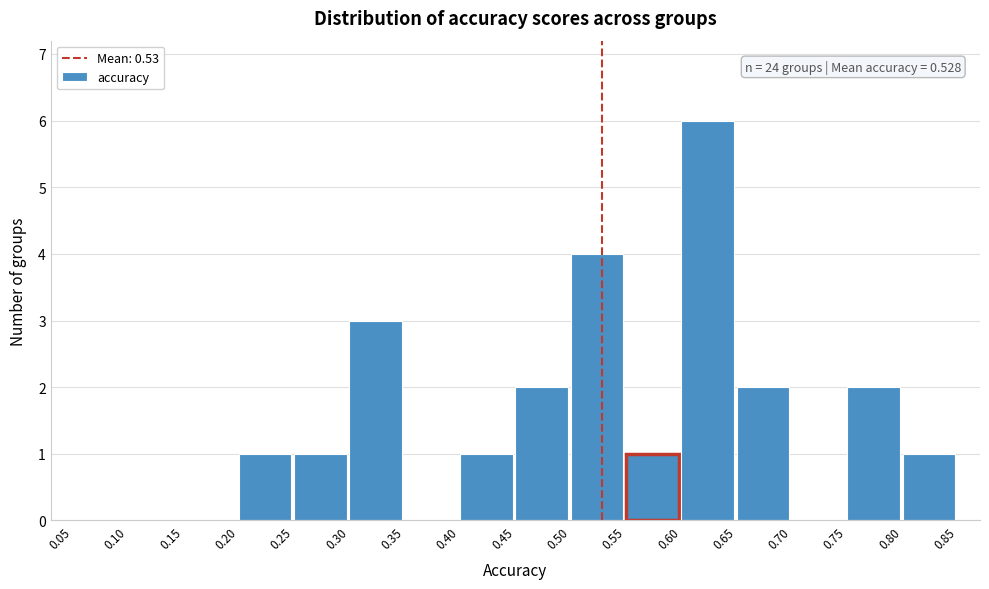

Over which range of the x-axis is the bar tallest?

0.60 to 0.65